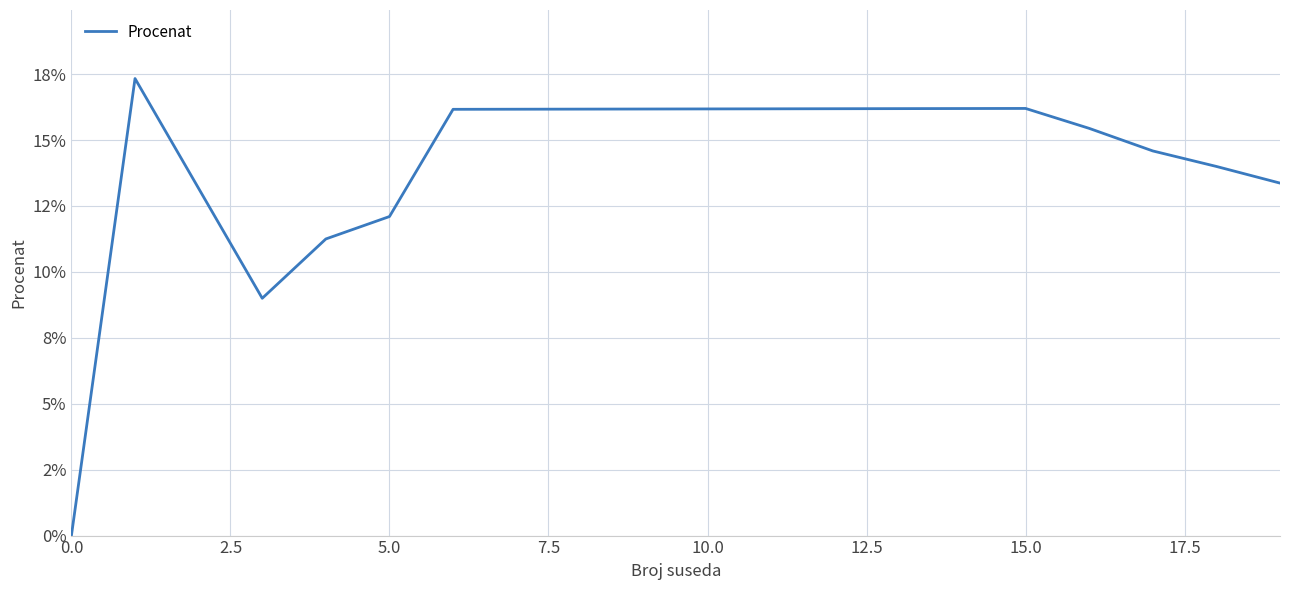

What is the average value?

12.7